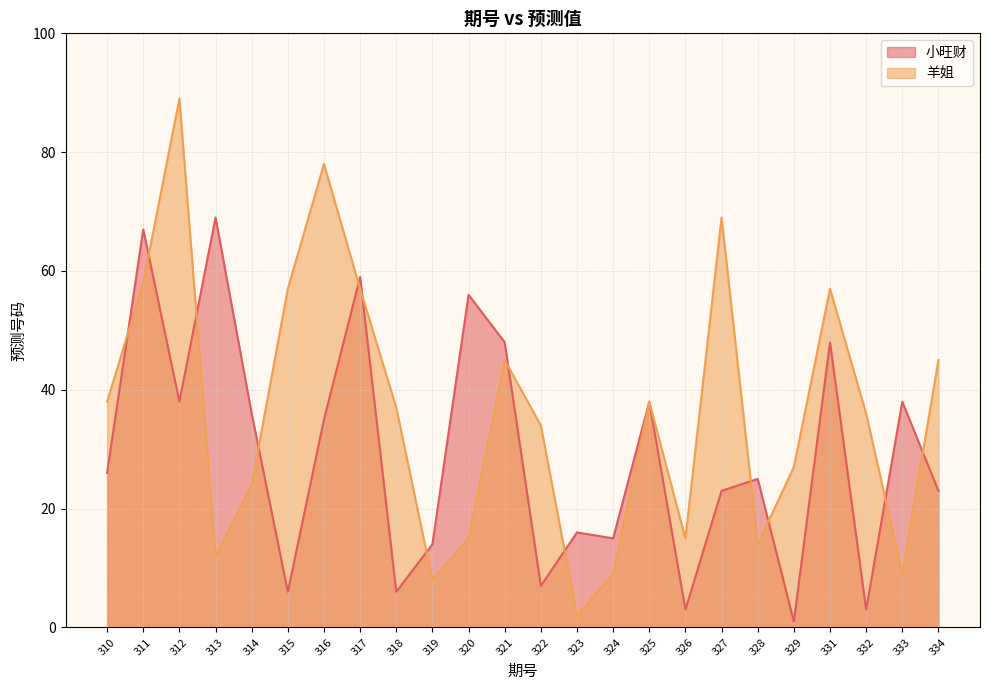

What is the total value across all series at 324?

24